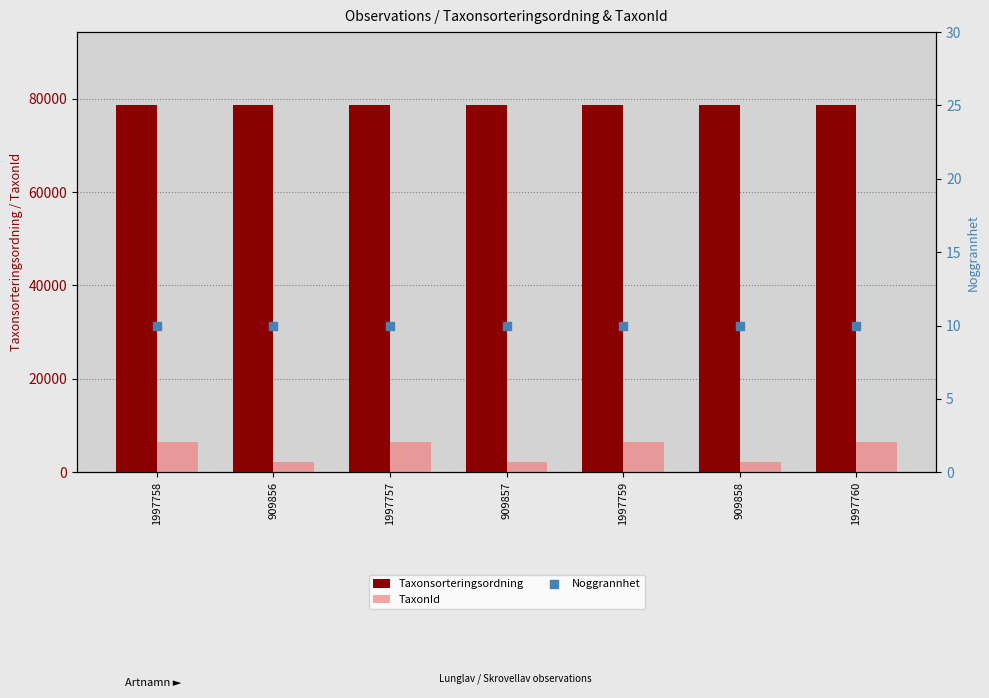

At how many categories does at least one series exceed 655?

7